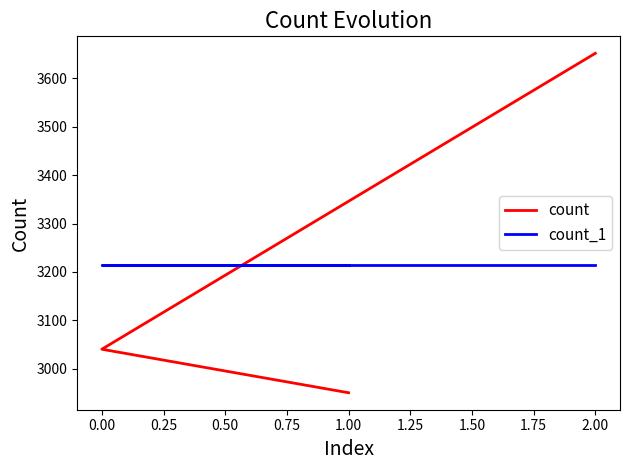

The count_1 series shows 3214 at 1.00. True or false?

True